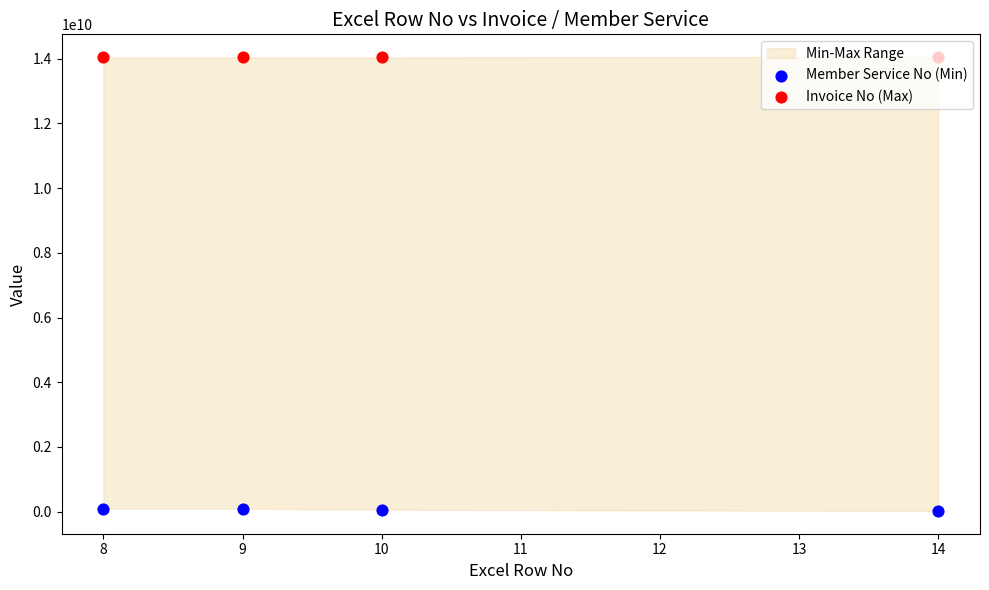

Which series has the largest Y range (max minus min)?

Member Service No (Min)